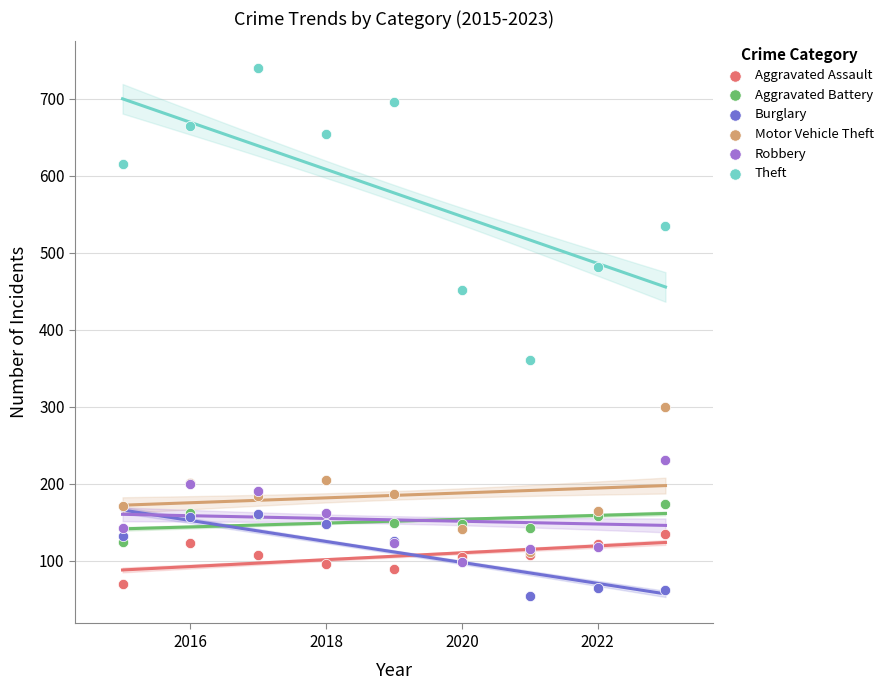

Which series has the widest spread of Y values?

Theft